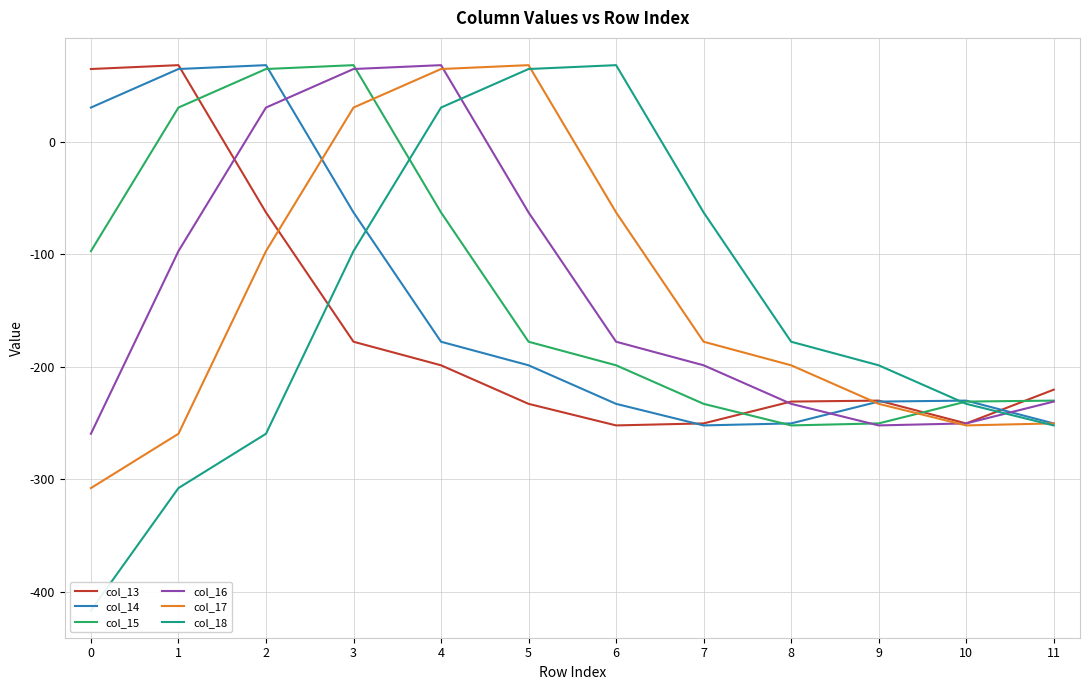

What is the approximate value of col_16 at 1?

-97.3